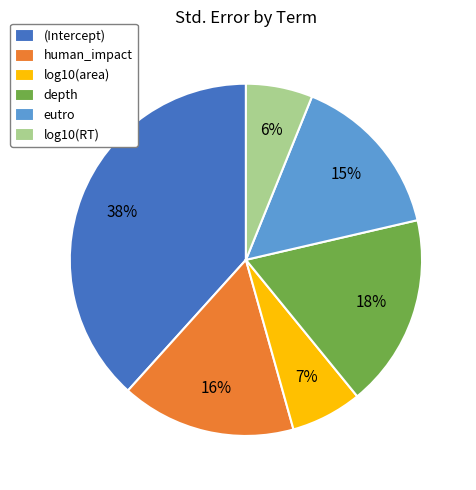

The log10(RT) slice represents 6% of the pie. True or false?

True